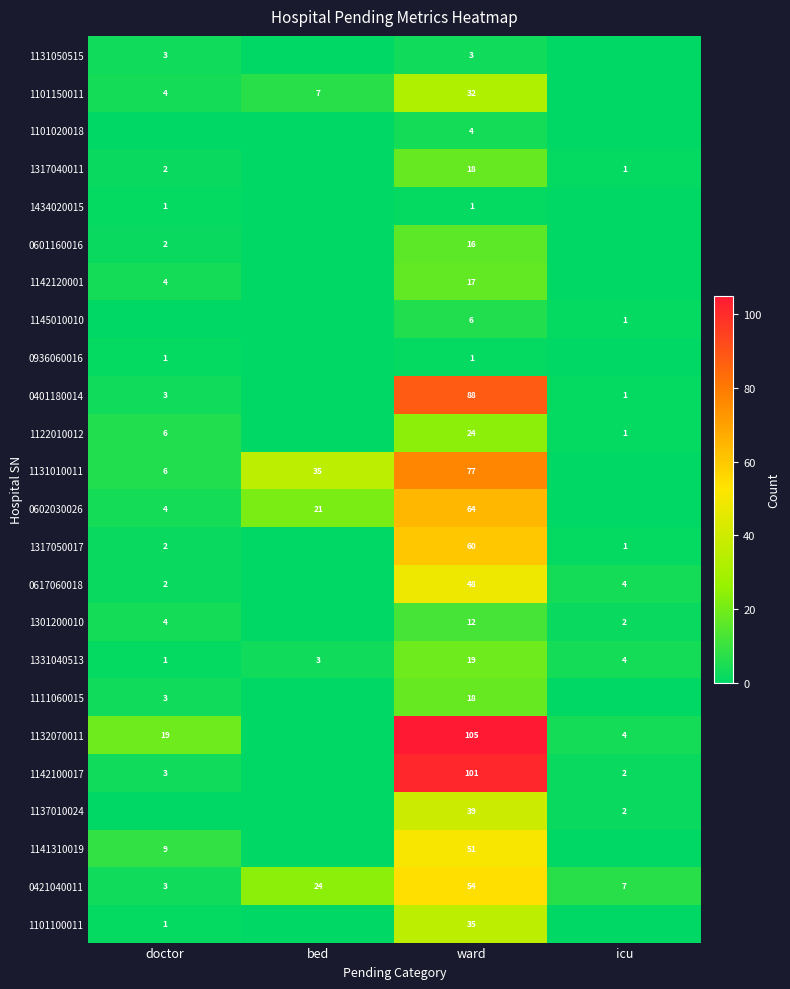

What is the difference between the 1141310019 values at icu and ward?

51